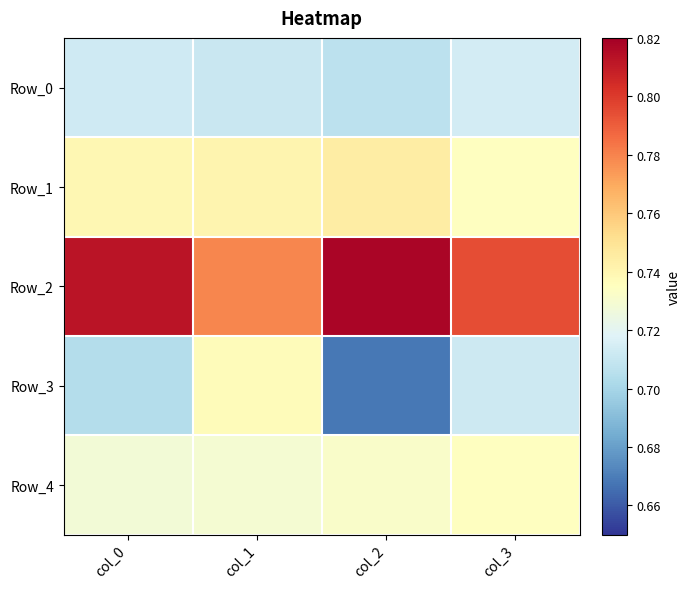

Reading left to right, what are all the values shown in this chart?

Row_0: col_0=0.7	col_1=0.7	col_2=0.7	col_3=0.7
Row_1: col_0=0.7	col_1=0.7	col_2=0.7	col_3=0.7
Row_2: col_0=0.8	col_1=0.8	col_2=0.8	col_3=0.8
Row_3: col_0=0.7	col_1=0.7	col_2=0.7	col_3=0.7
Row_4: col_0=0.7	col_1=0.7	col_2=0.7	col_3=0.7